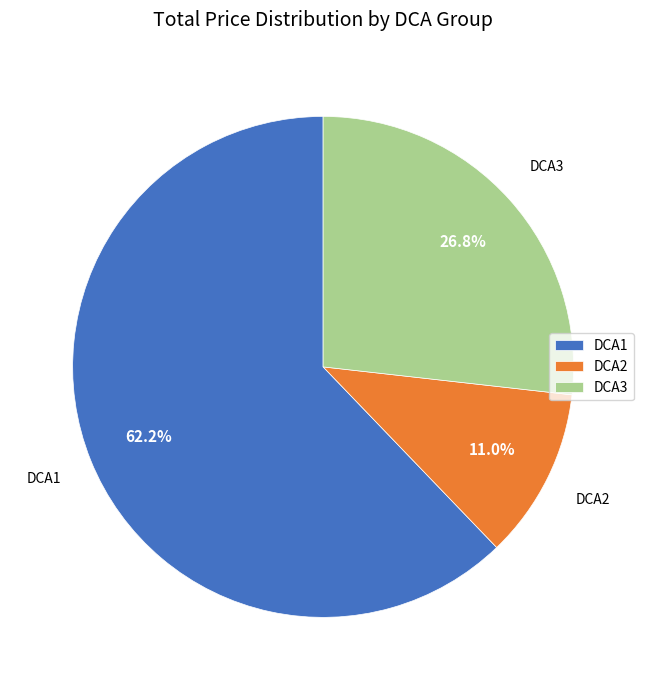

Do DCA1 and DCA2 together represent more than half of the pie?

Yes